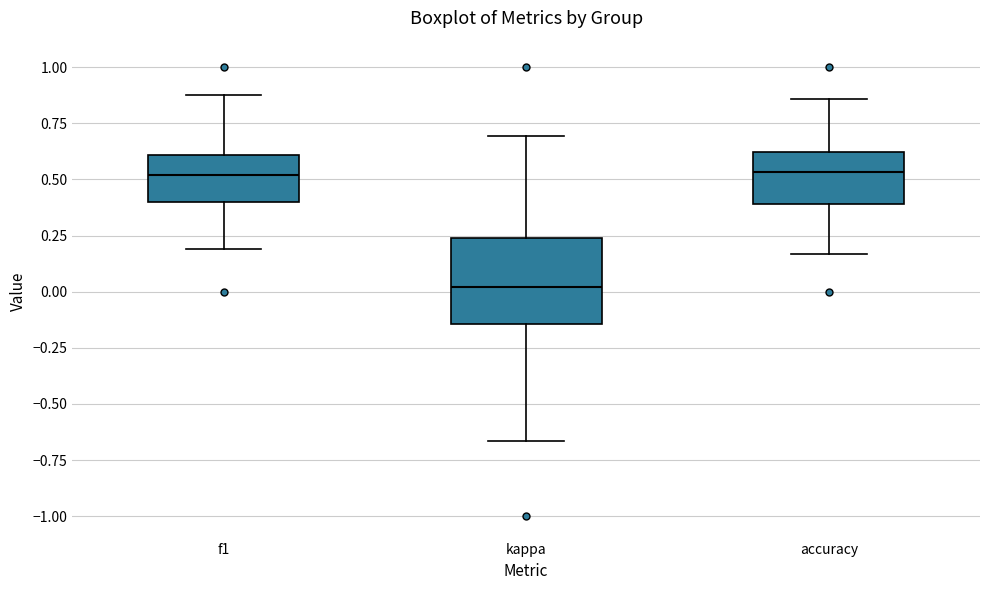

Reading left to right, read every box against the y-axis: the position of its median line, the range the box covers, and the ends of its whiskers. The values are not printed on the chart, so give them approximately, as read against the axis.

f1: median 0.50, box 0.40 to 0.60, whiskers 0.20 to 0.90
kappa: median 0.00, box -0.15 to 0.25, whiskers -0.65 to 0.70
accuracy: median 0.55, box 0.40 to 0.60, whiskers 0.15 to 0.85